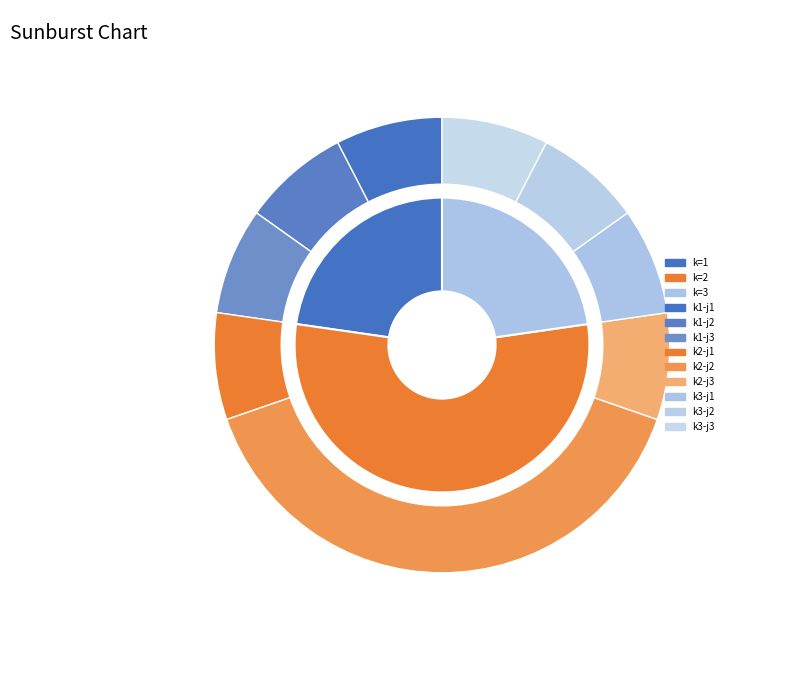

Does k account for over 50% of the chart?

No